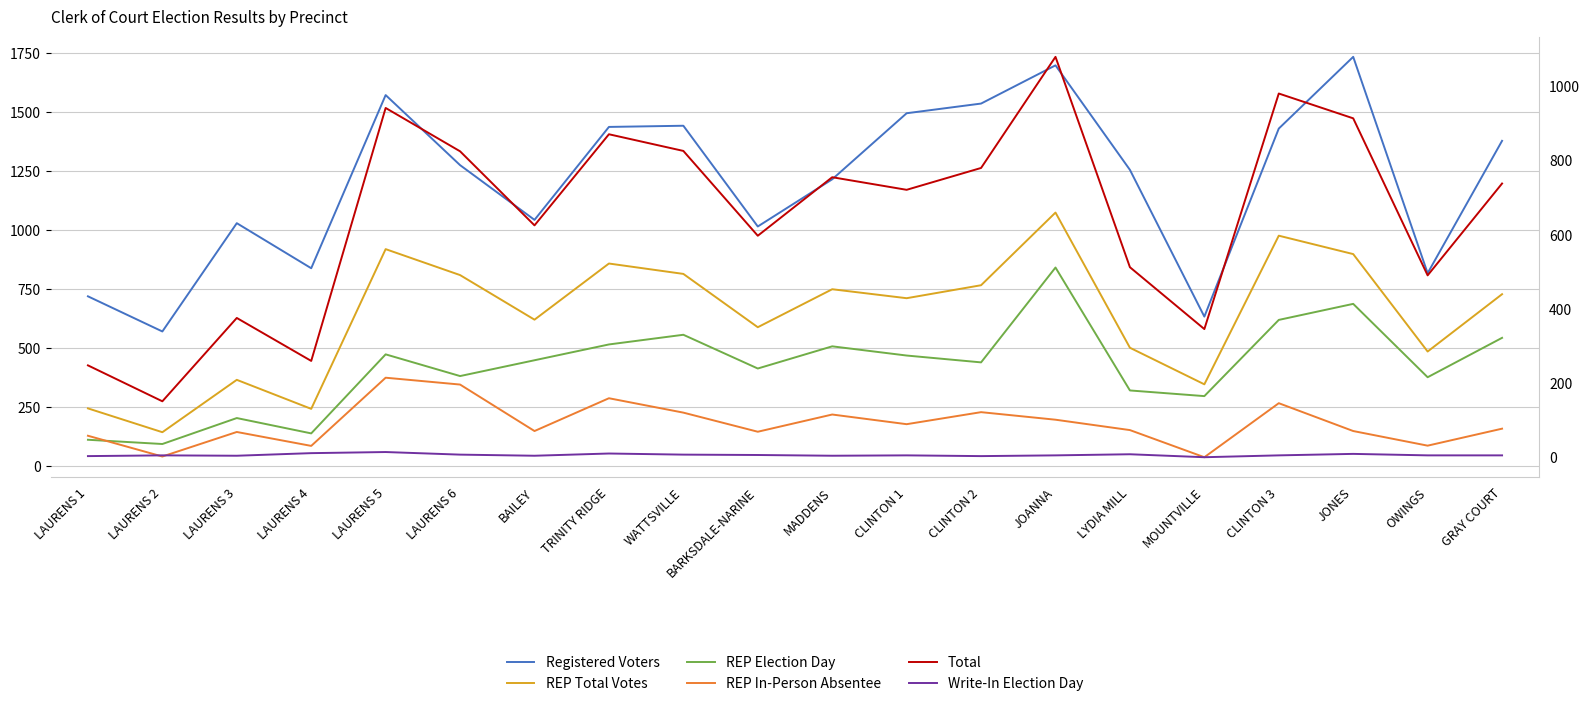

True or false: REP In-Person Absentee has a value of 345 at LAURENS 6.

True